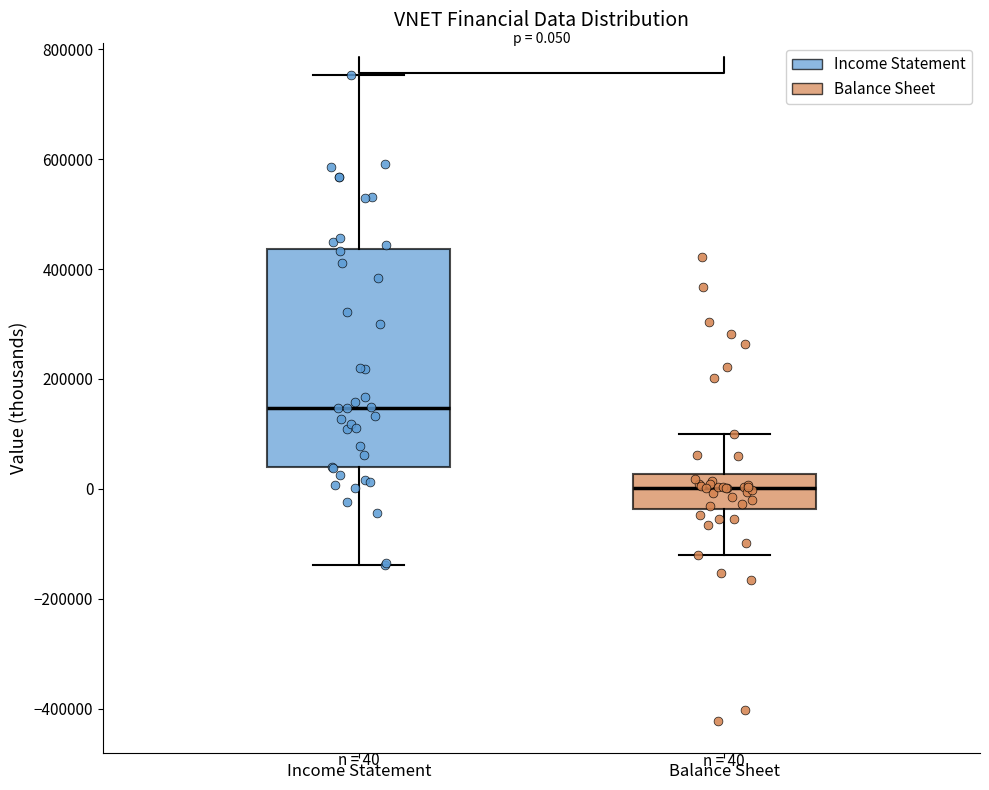

Which box is the tallest, from its lower edge to its upper edge?

Income Statement